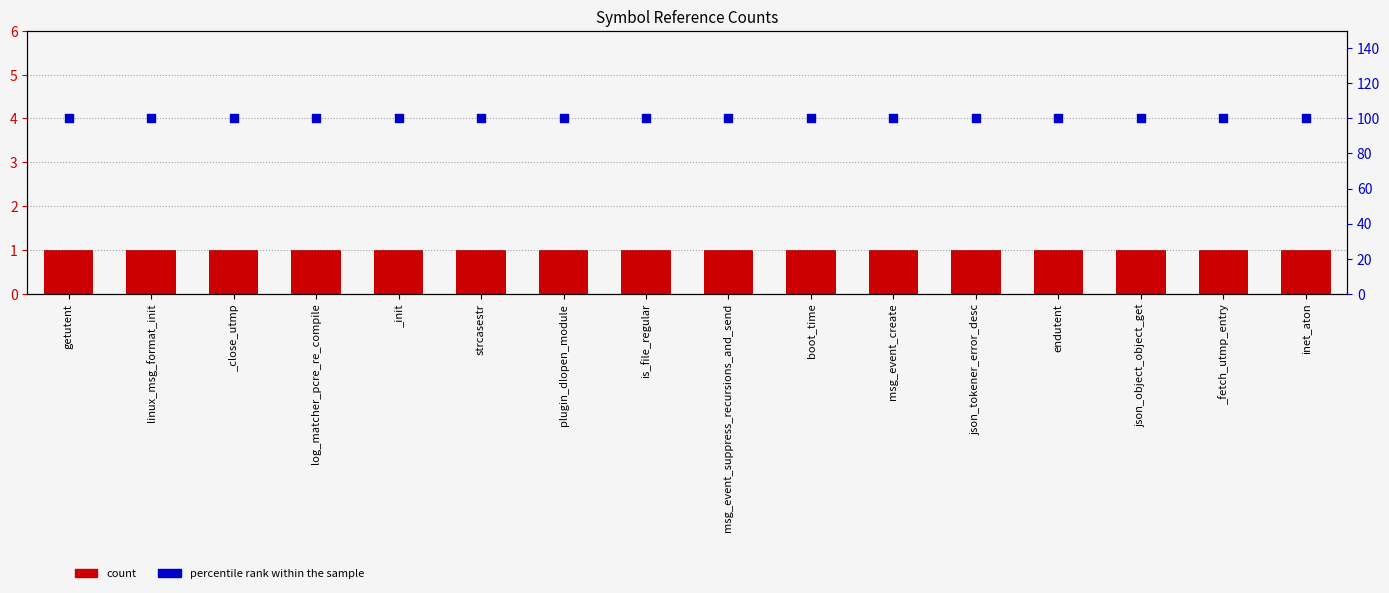

What is the total value across all series at _fetch_utmp_entry?

101